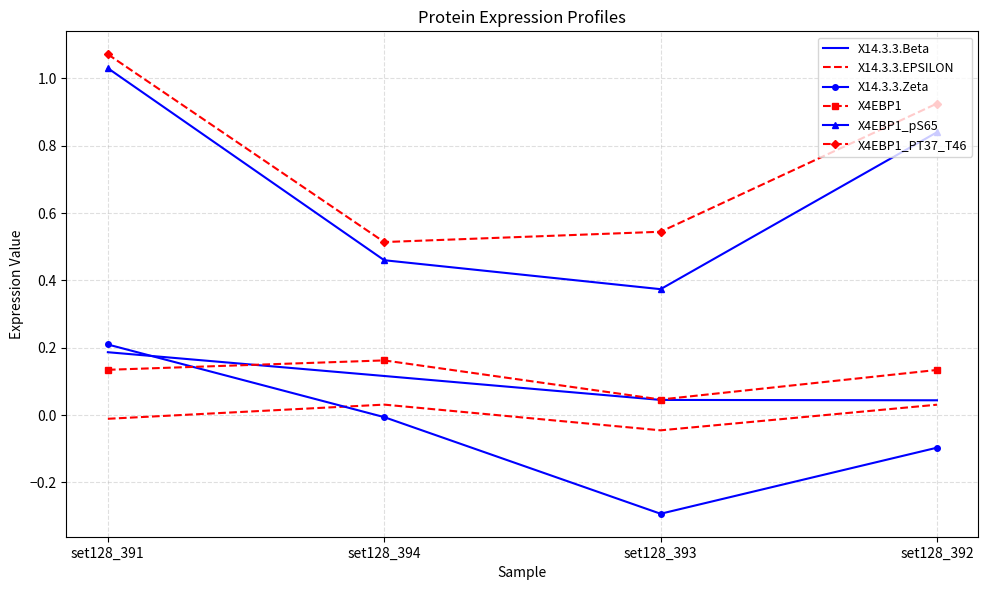

True or false: X14.3.3.Beta has a value of 0.0 at set128_394.

False